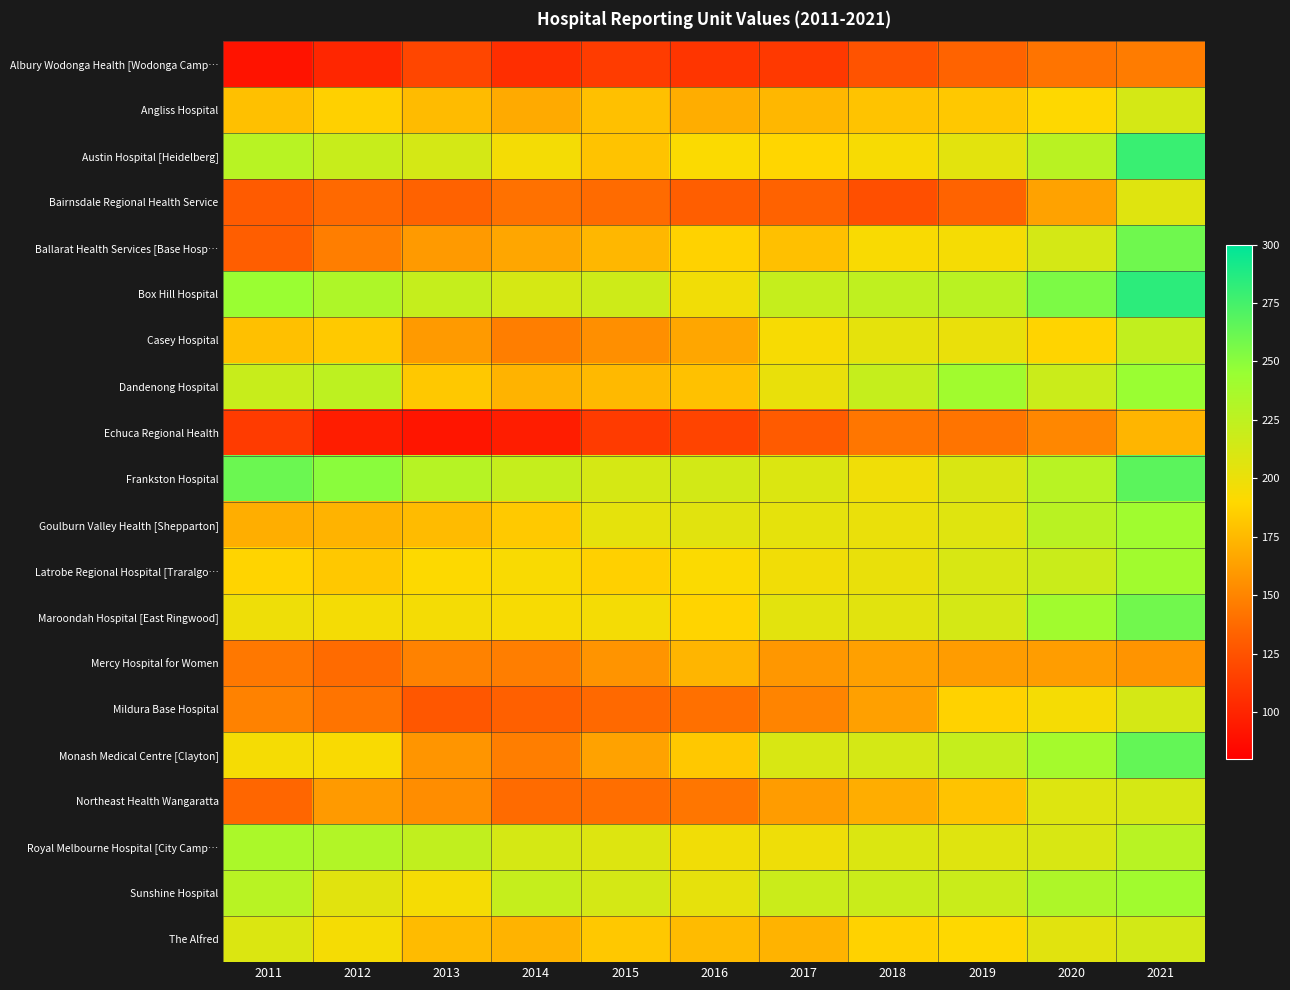

How many series are shown in this chart?

20